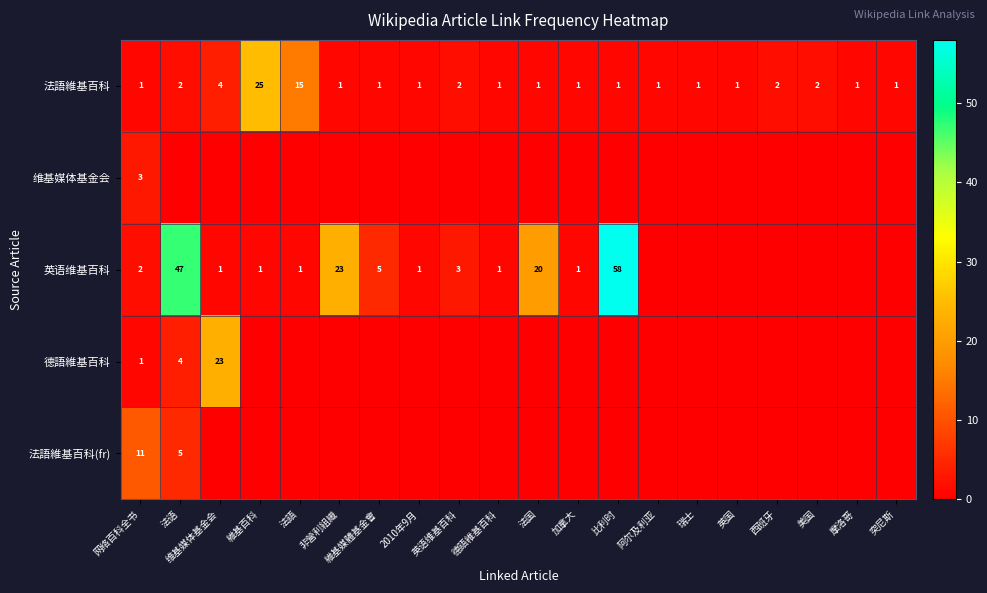

Which category has the highest value in the 法語維基百科 series?

維基百科